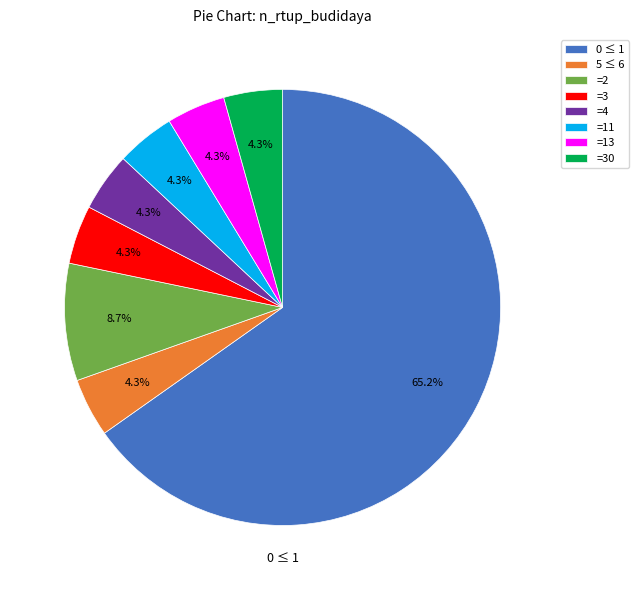

Does any single category account for the majority?

Yes